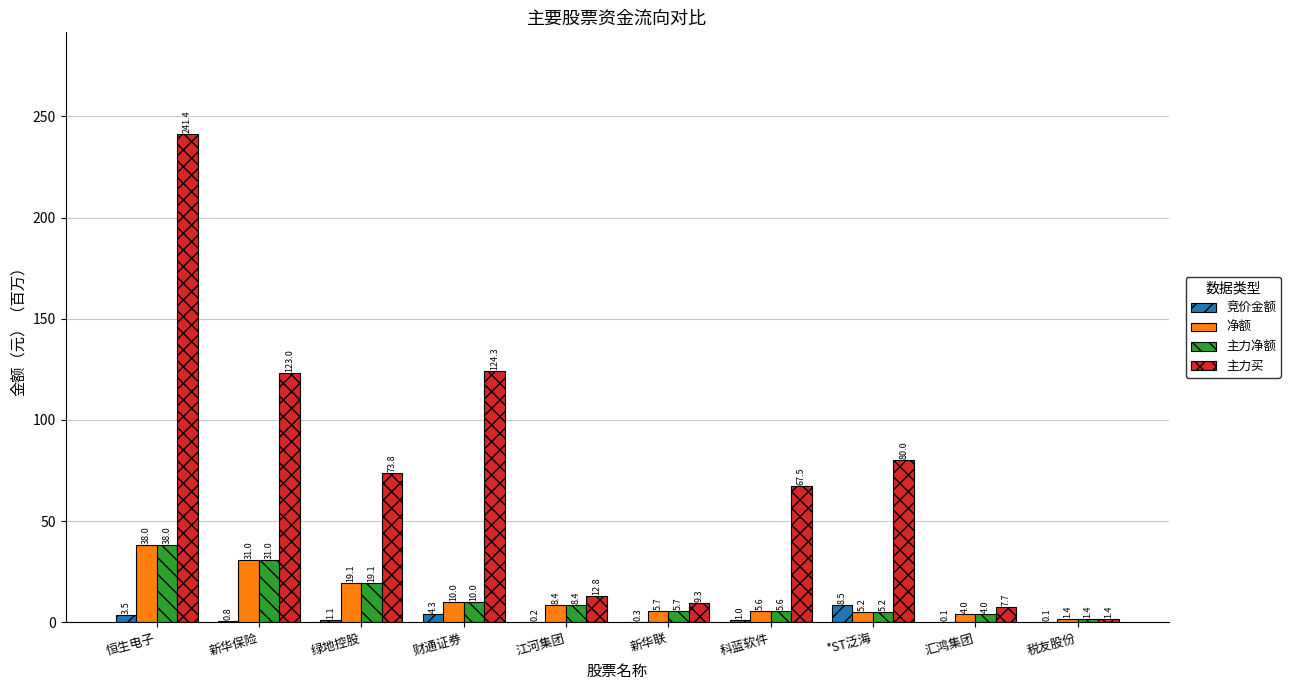

Which series changed the most between 恒生电子 and 江河集团?

主力买